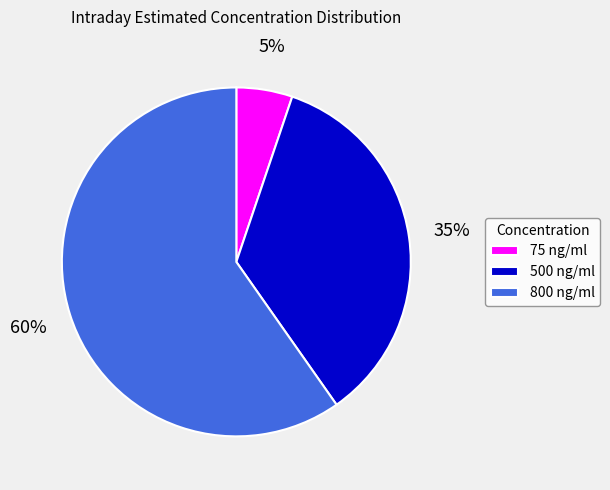

What percentage is the 800 ng/ml slice, to the nearest percent?

60%